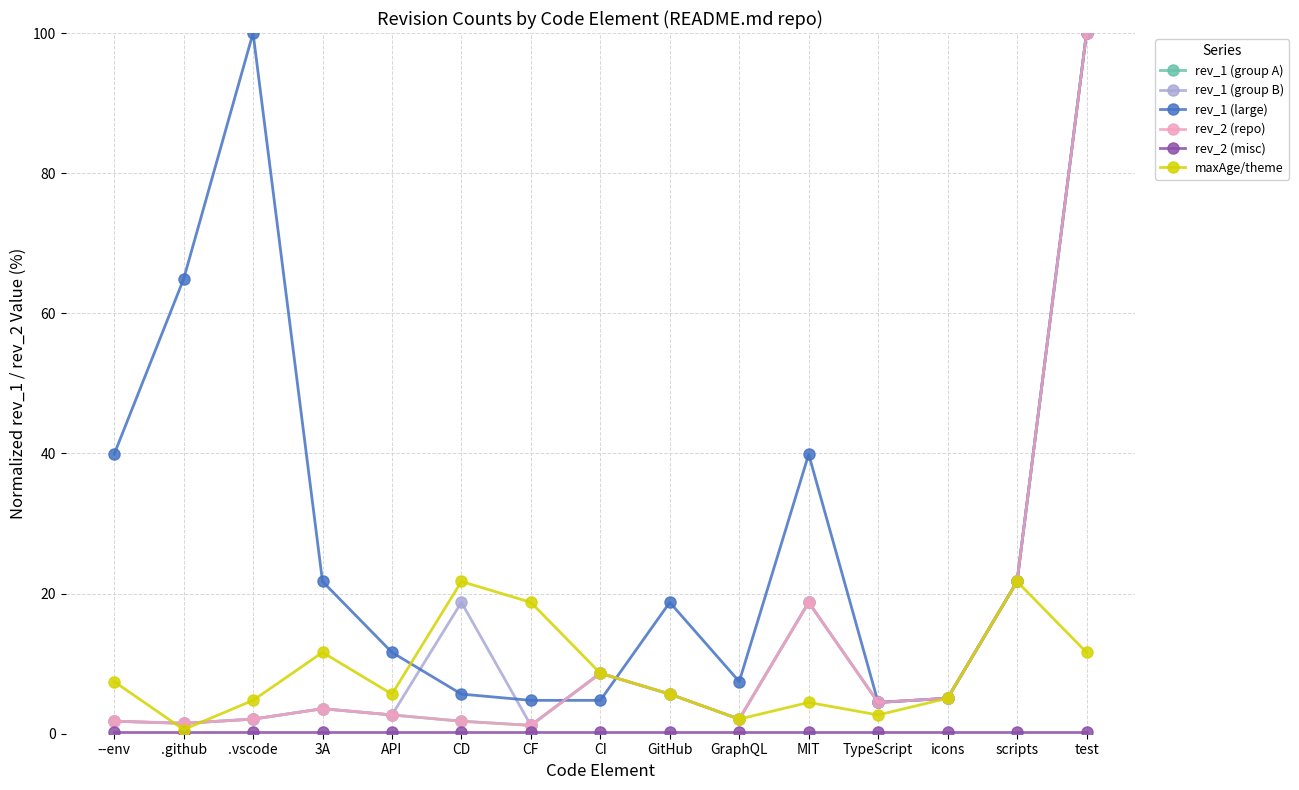

Does the chart have visible grid lines?

Yes